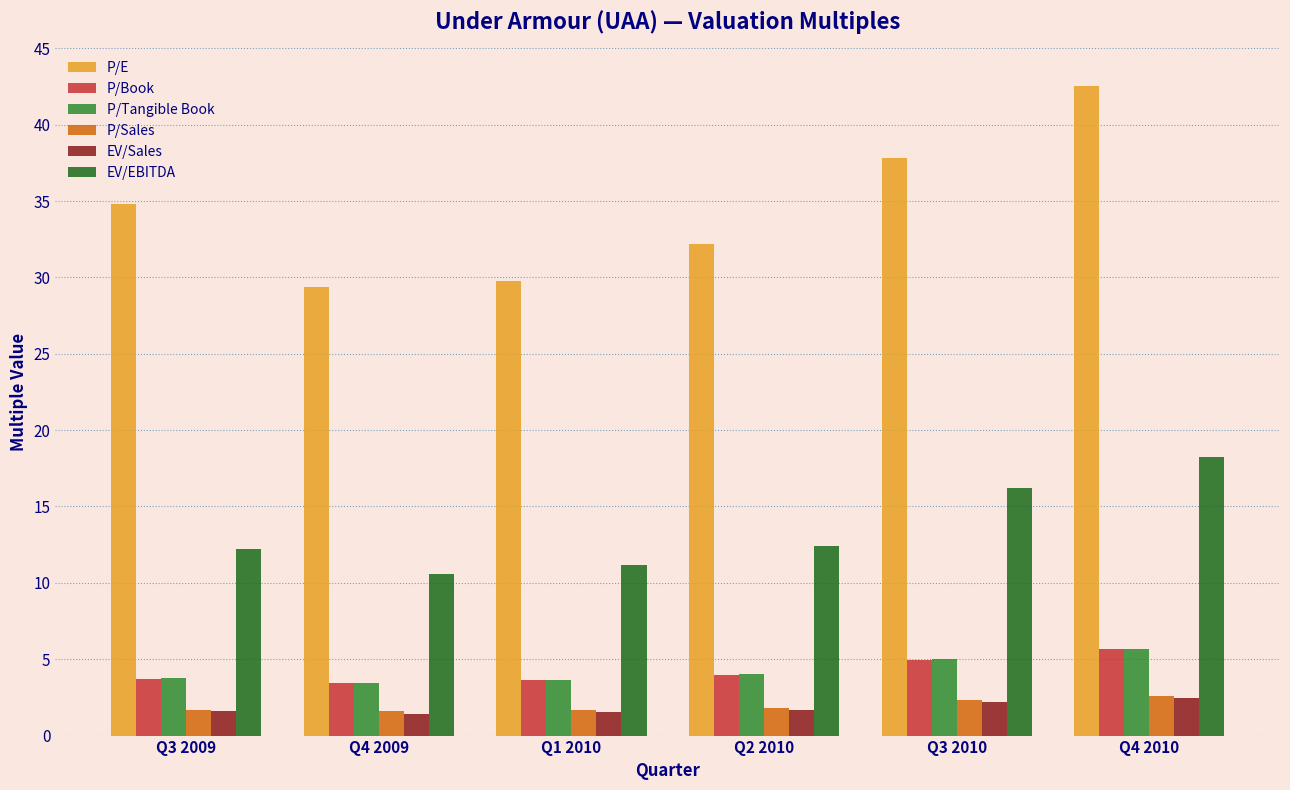

What is the difference between the maximum and minimum values in the P/Book series?

2.2